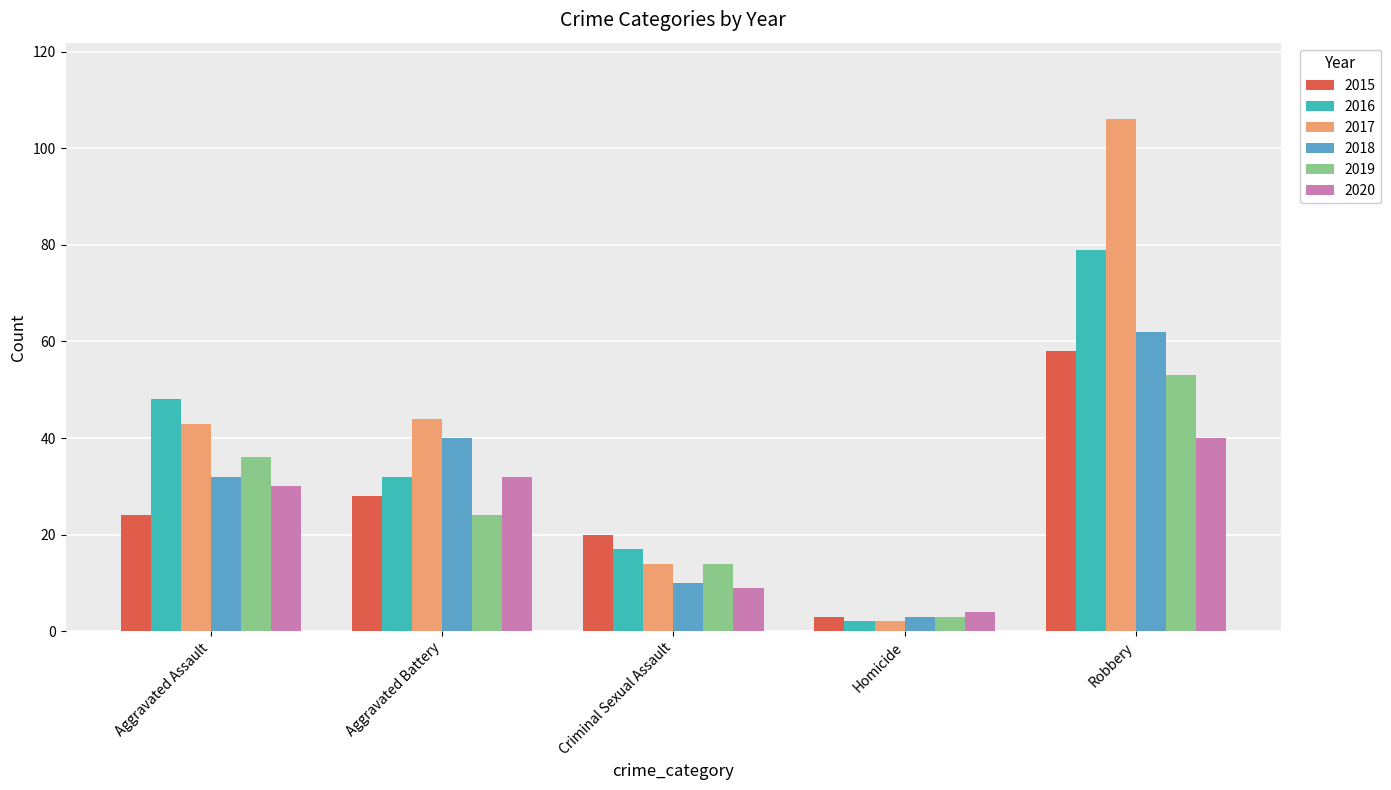

What value does the 2015 series have at Aggravated Battery?

28